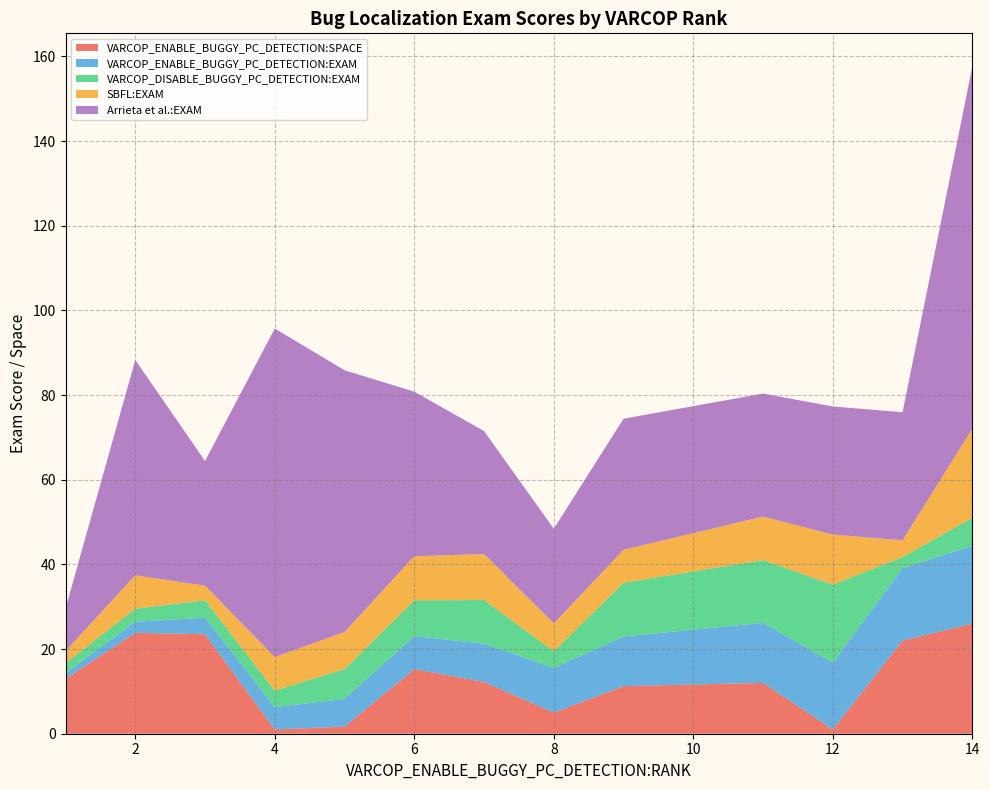

At which category is the sum across all series the highest?

14